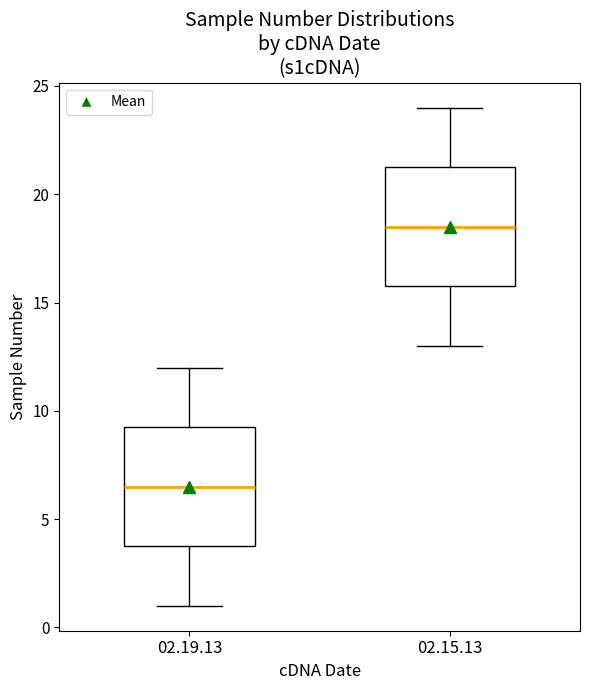

Where is the lower edge of the box for 02.15.13 on the y-axis? The values are not printed on the chart, so give them approximately, as read against the axis.

16.0